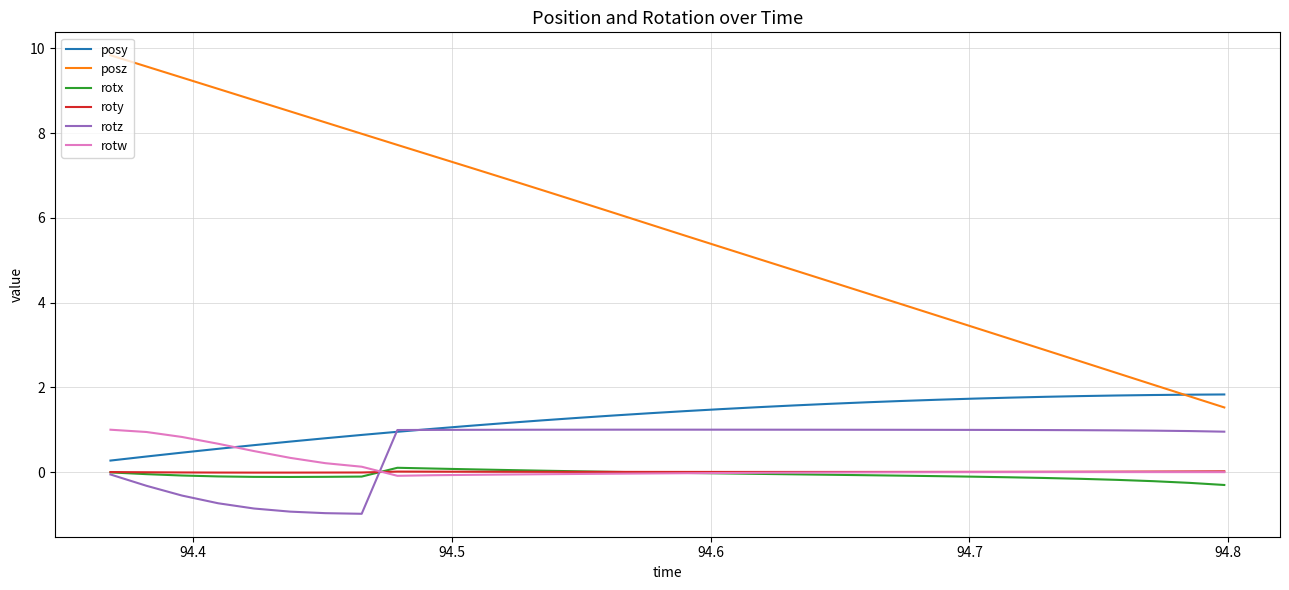

What is the highest value of the posz series?

9.8